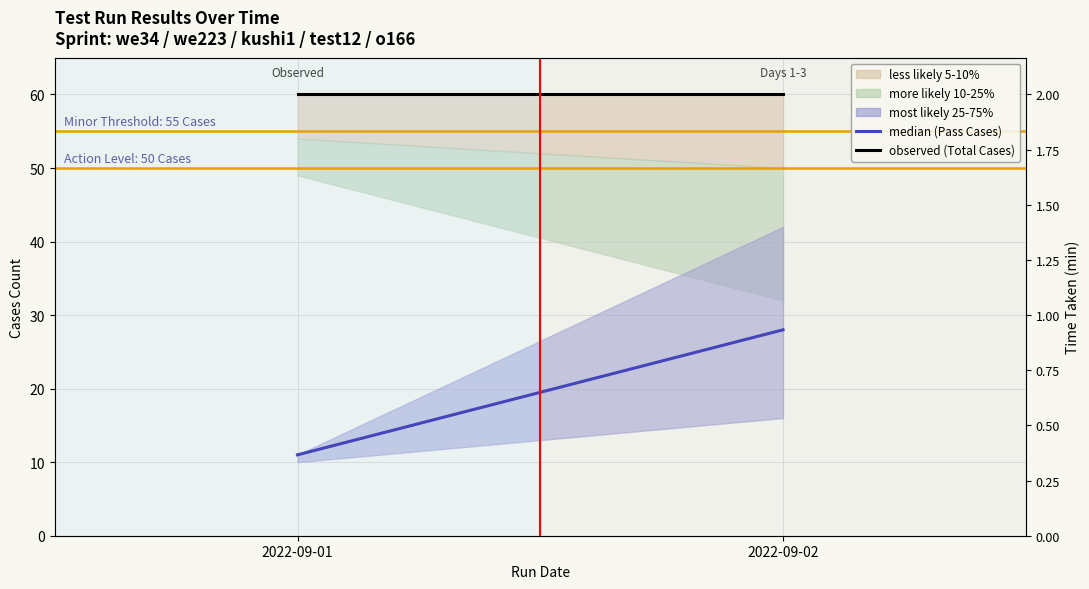

The value of median (Pass Cases) at 2022-09-01 is 15. True or false?

False